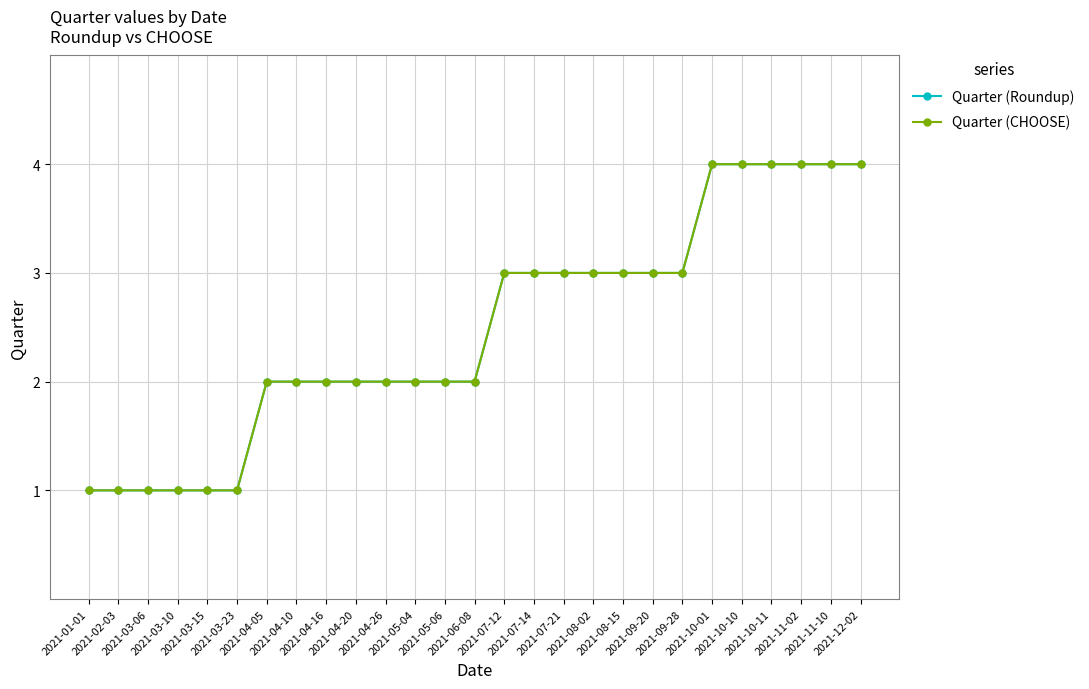

Which series has the largest range (max minus min)?

Quarter (Roundup)